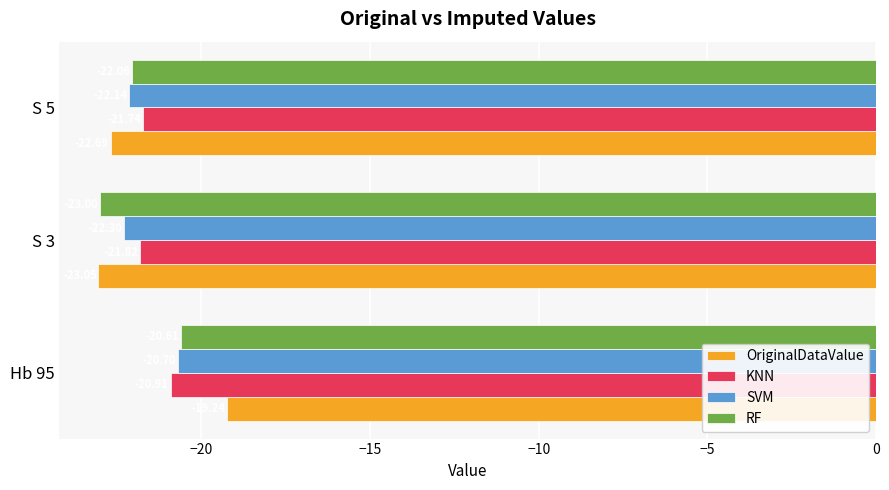

What is the difference between the KNN values at S 5 and Hb 95?

0.8